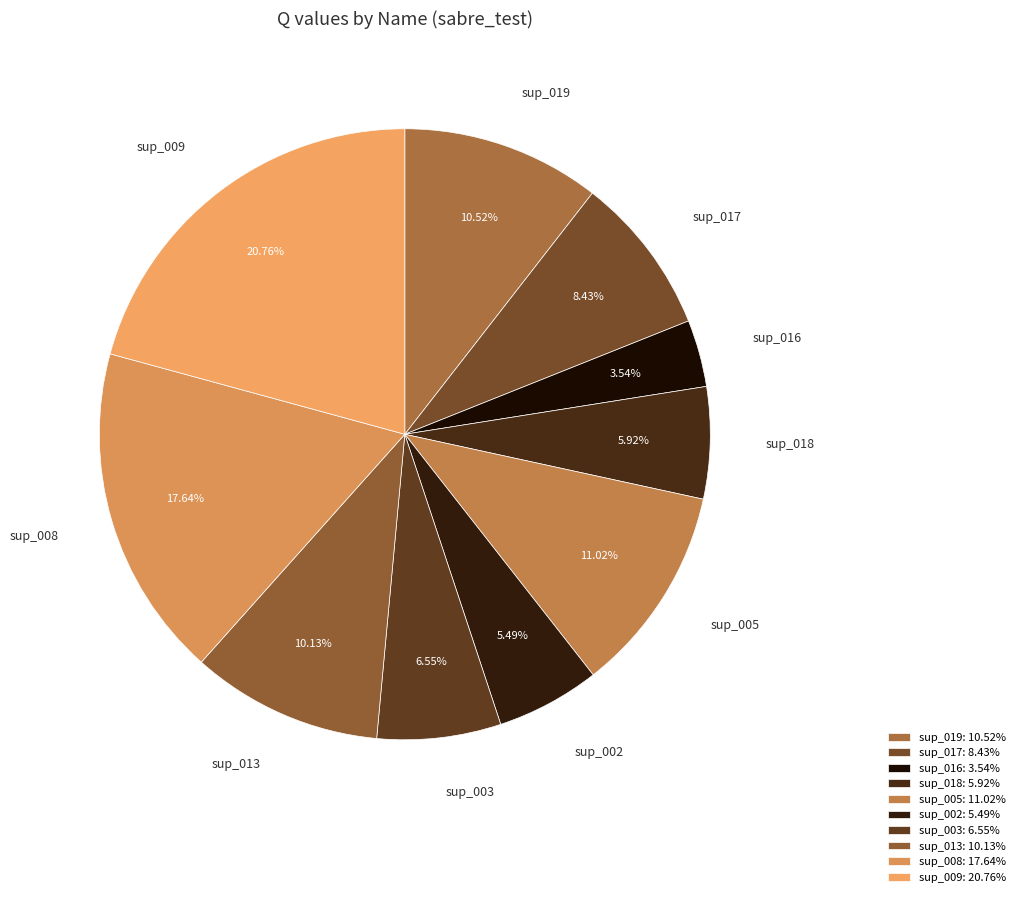

Is the sum of sup_018 and sup_017 greater than half?

No